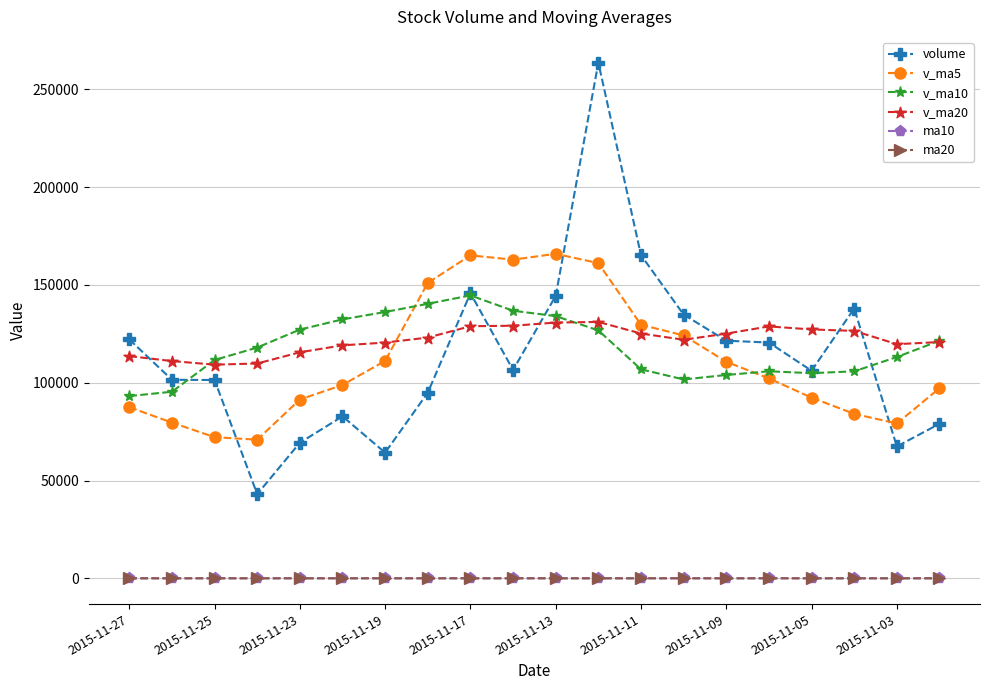

Which series has the widest spread of values?

volume